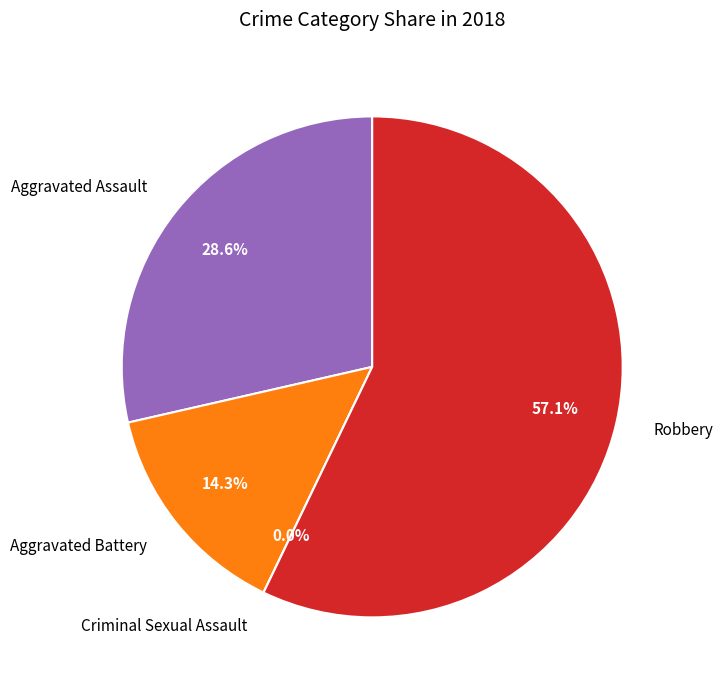

To the nearest percent, what percentage of the pie is Aggravated Battery?

14%